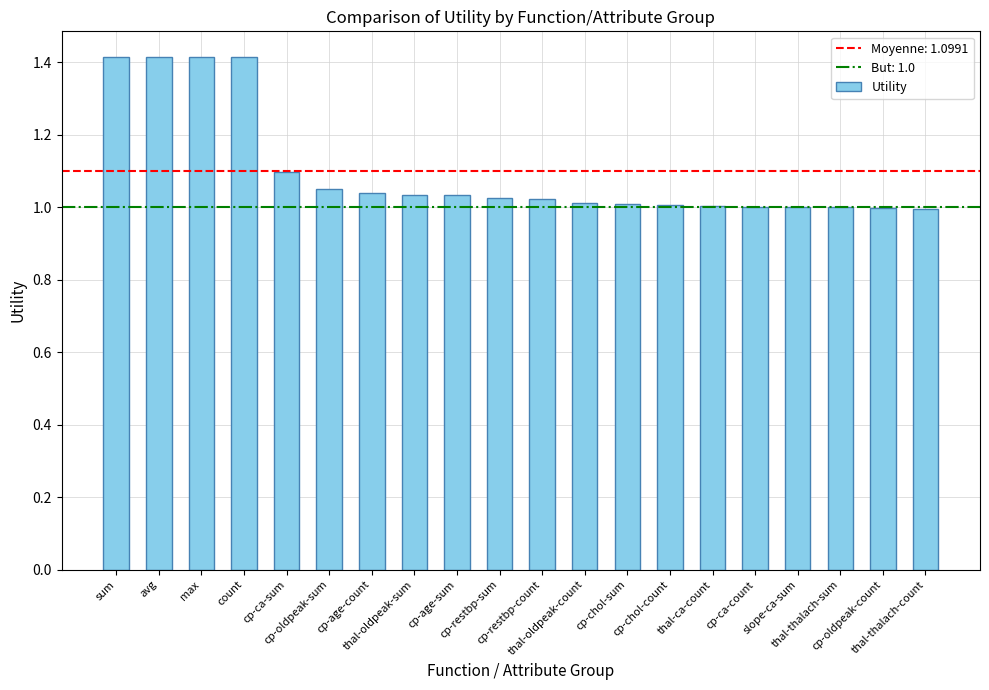

What is the greatest value displayed?

1.4